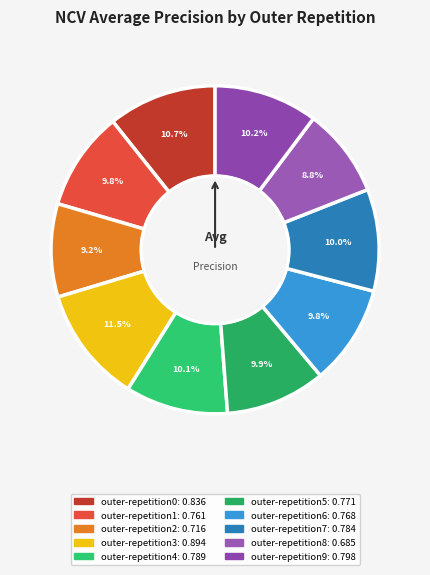

Is there any slice that represents more than half of the pie?

No